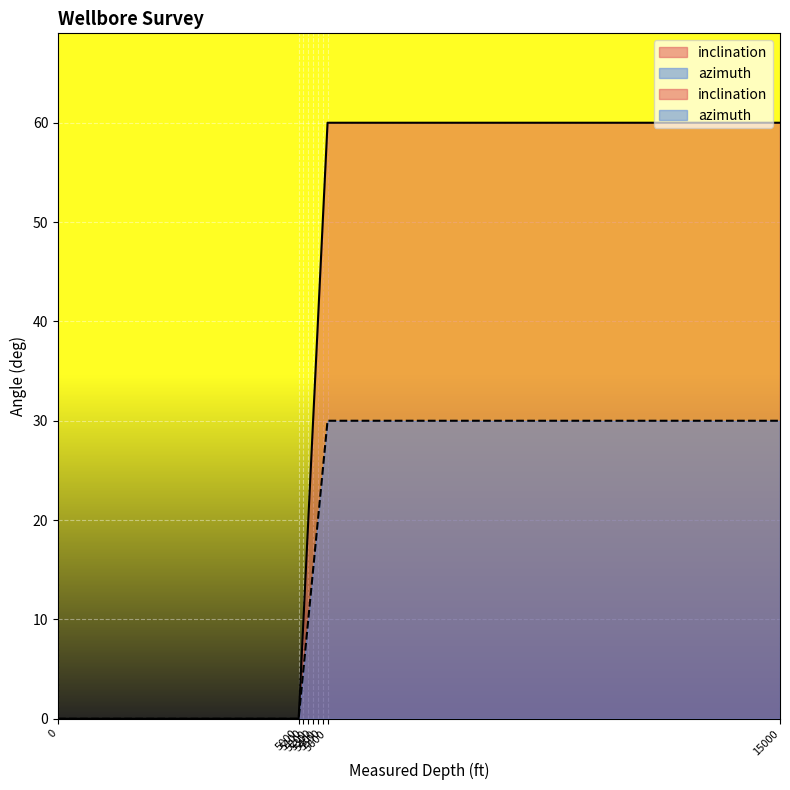

Is it true that azimuth equals 20 at 5400?

True